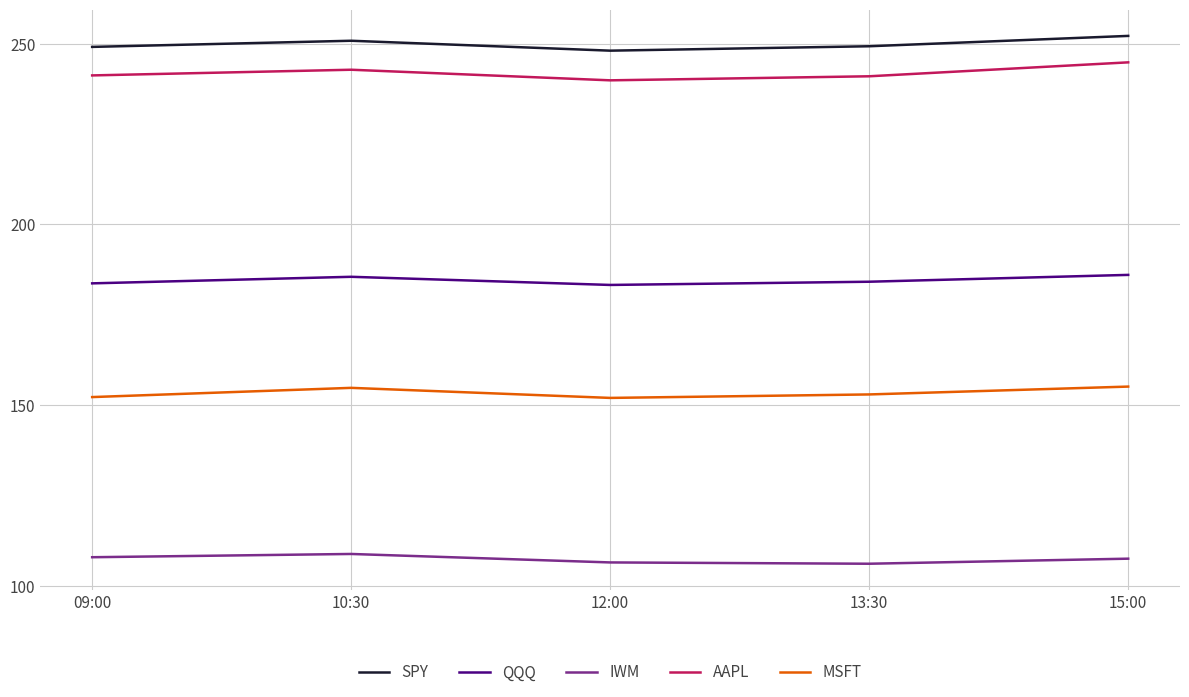

True or false: IWM and QQQ intersect in this chart.

False